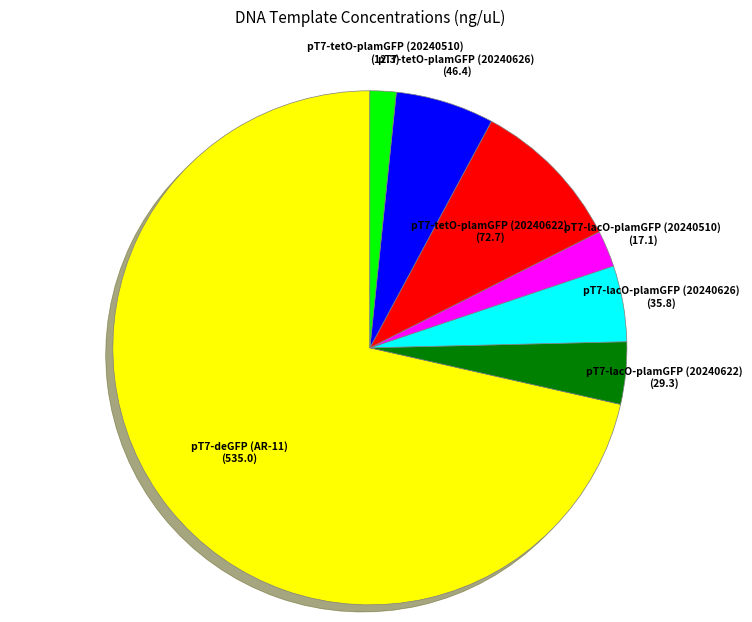

How many segments does this pie chart have?

7